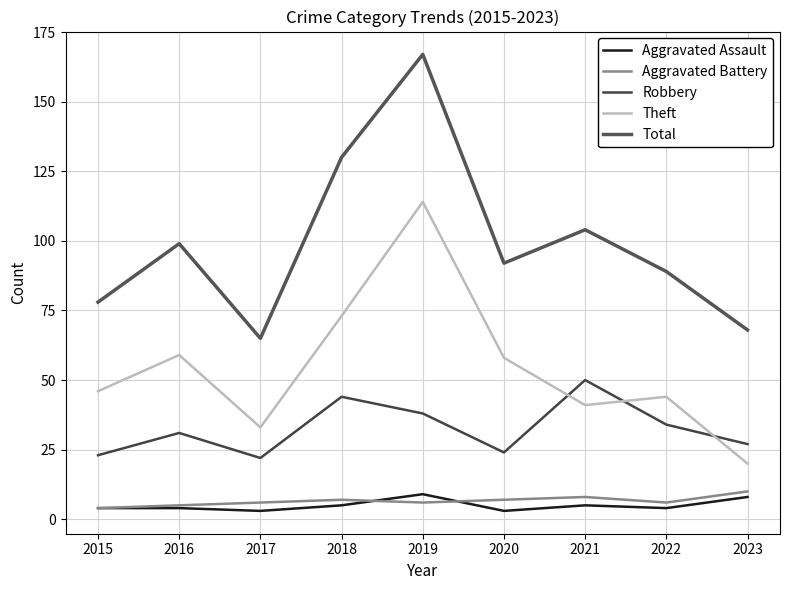

List the series in order of their peak value, lowest first.

Aggravated Assault, Aggravated Battery, Robbery, Theft, Total